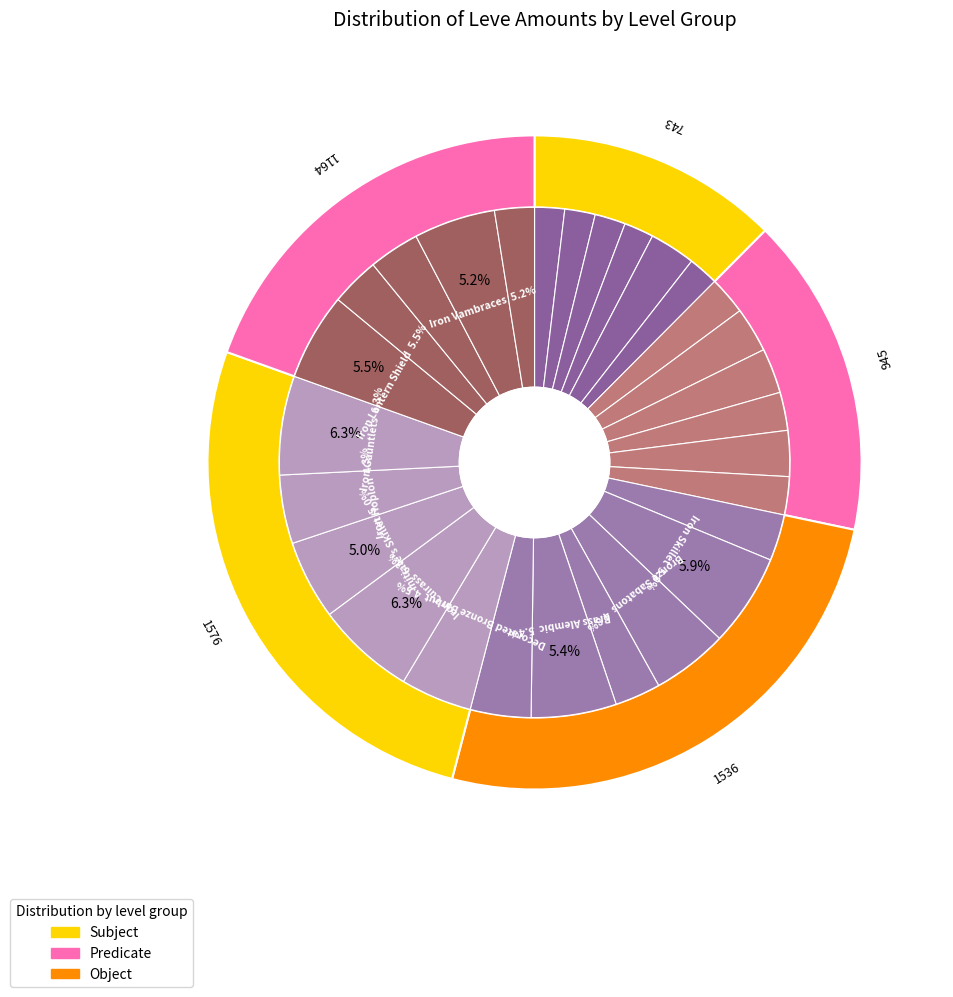

Is the sum of Bronze Scutum and Bronze Skillet greater than half?

No